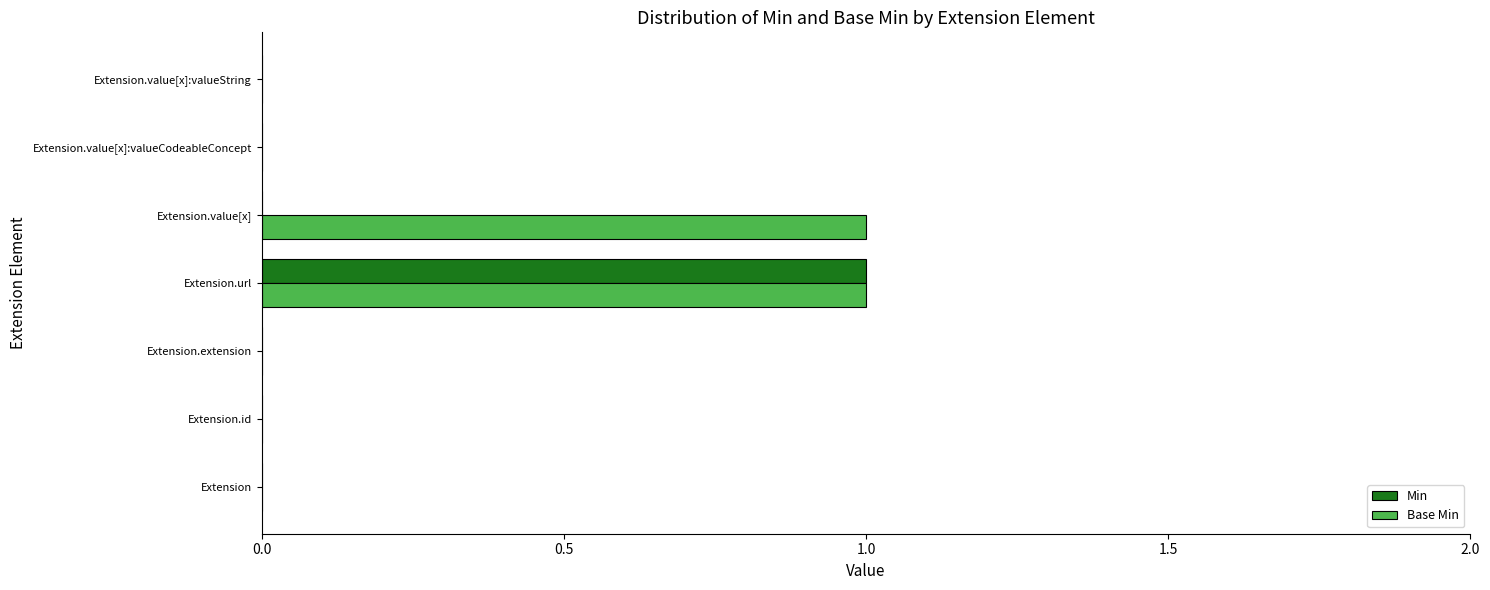

Count the number of data series in this chart.

2